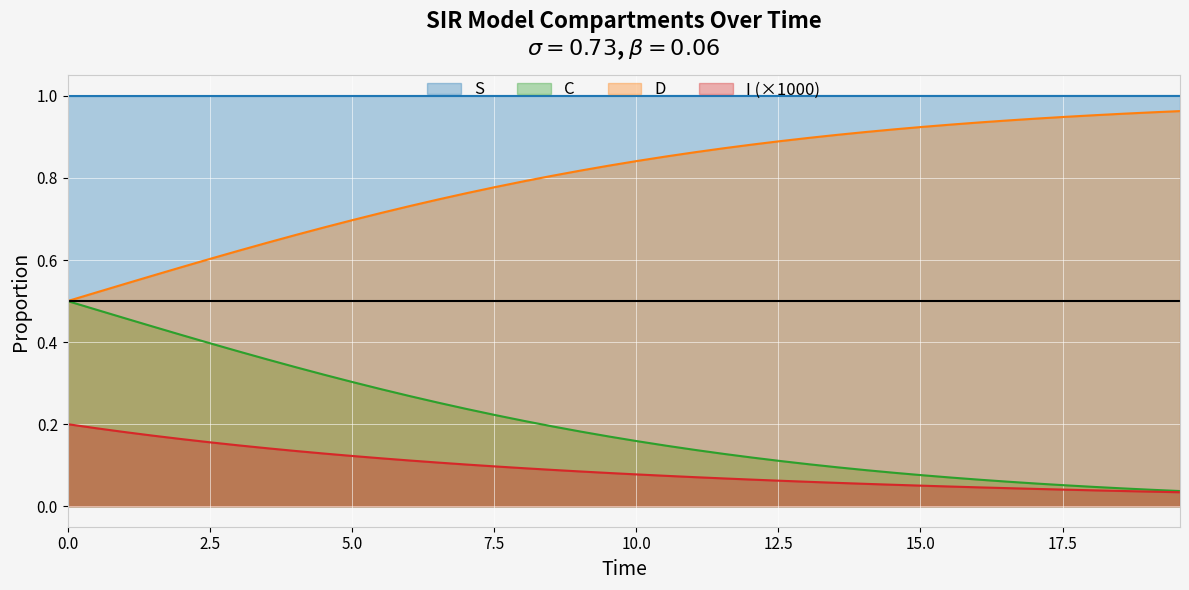

Which series has the largest total across all categories?

S